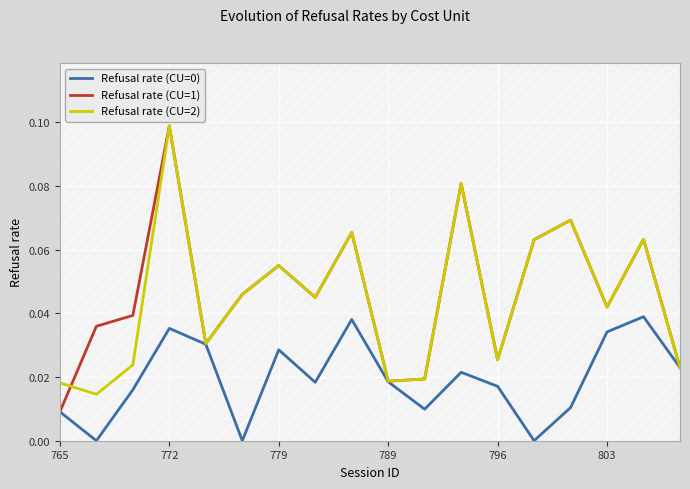

True or false: Refusal rate (CU=2) and Refusal rate (CU=0) intersect in this chart.

False